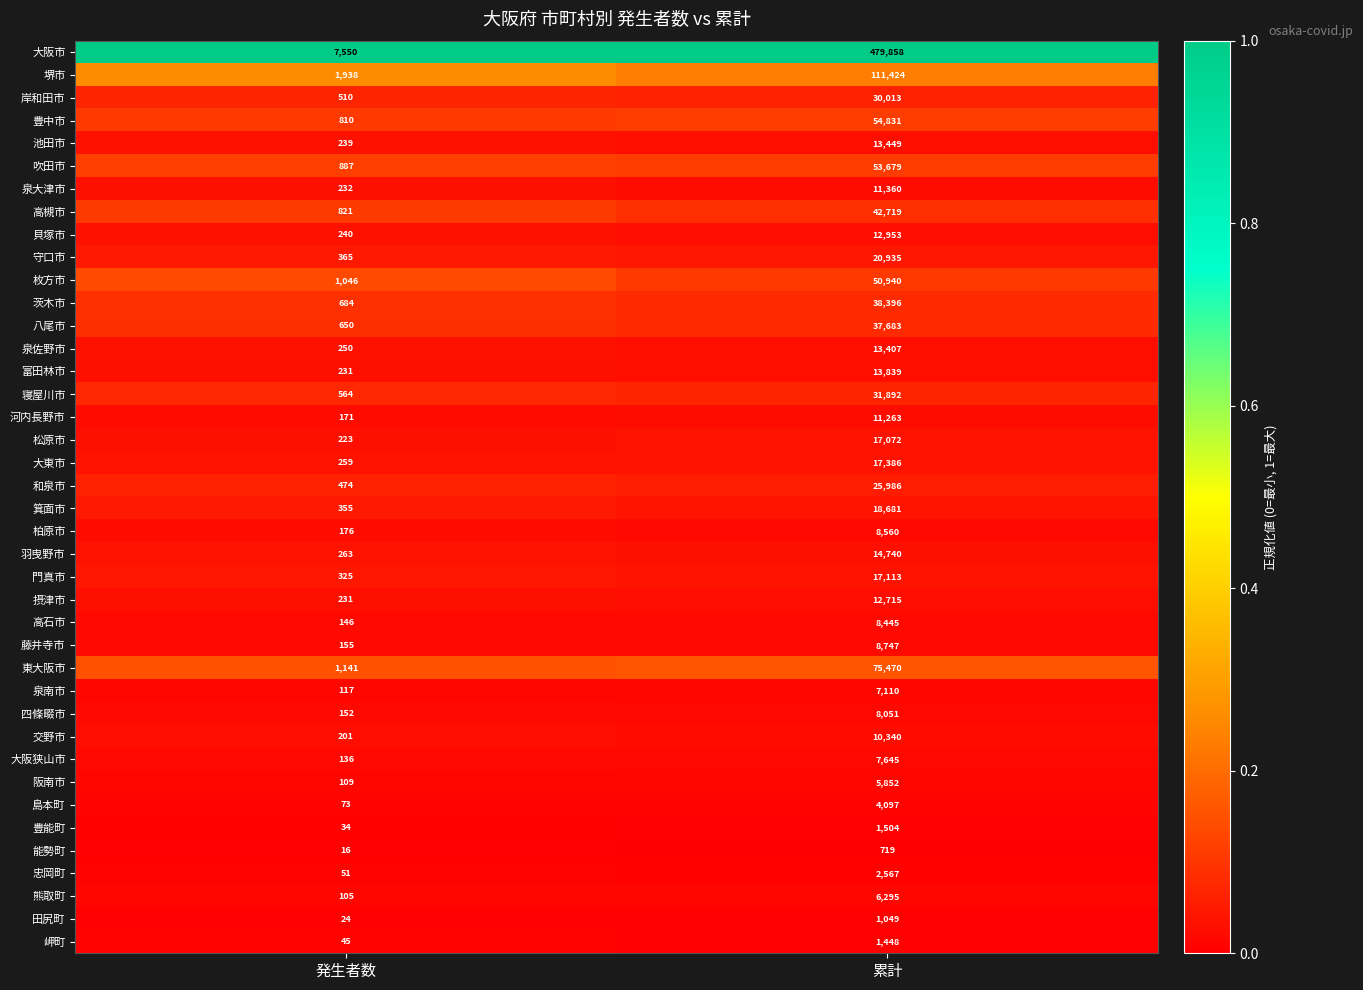

What is the difference between the maximum and minimum values in the 大阪市 series?

472308